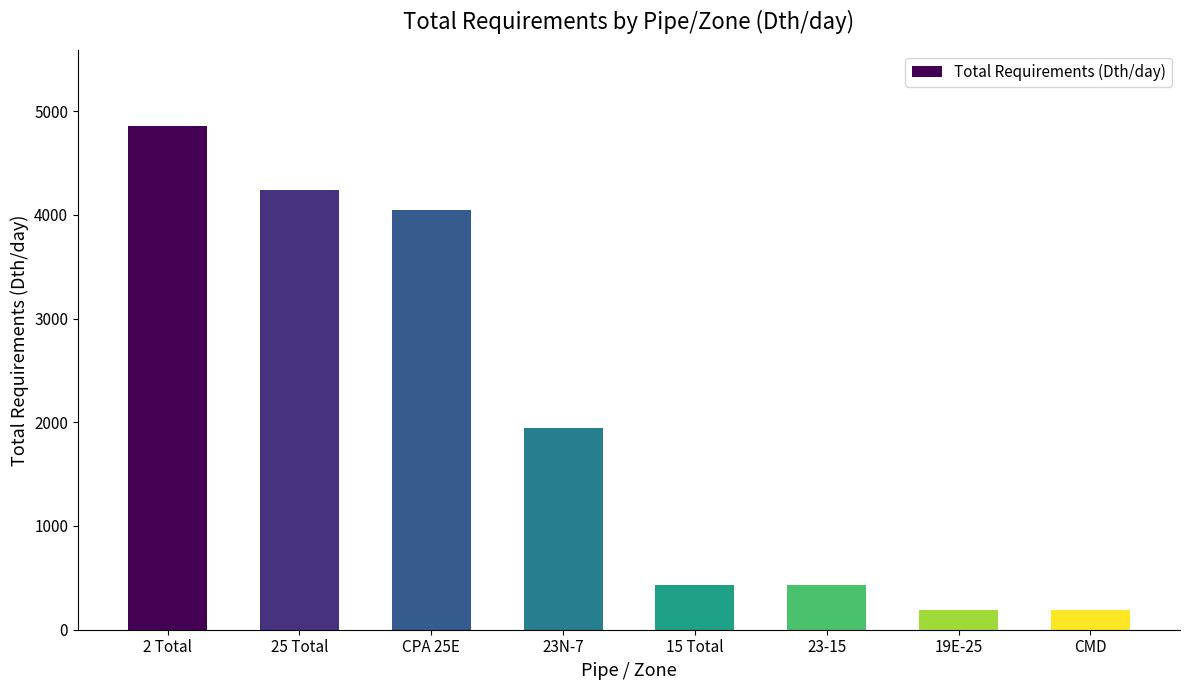

What is the ratio of the value at 19E-25 to the value at 15 Total?

0.4